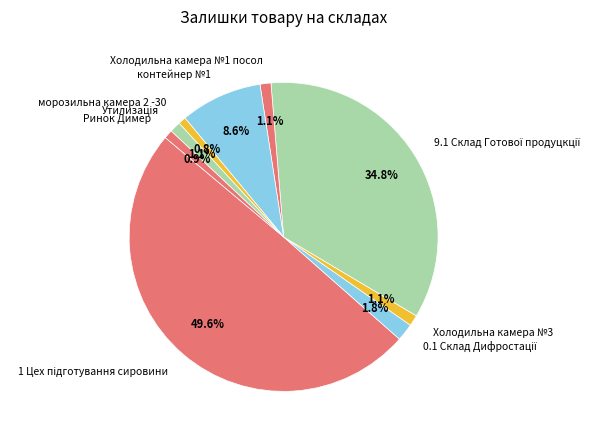

Combined, what portion of the pie is контейнер №1 and Холодильна камера №3?

9.7%